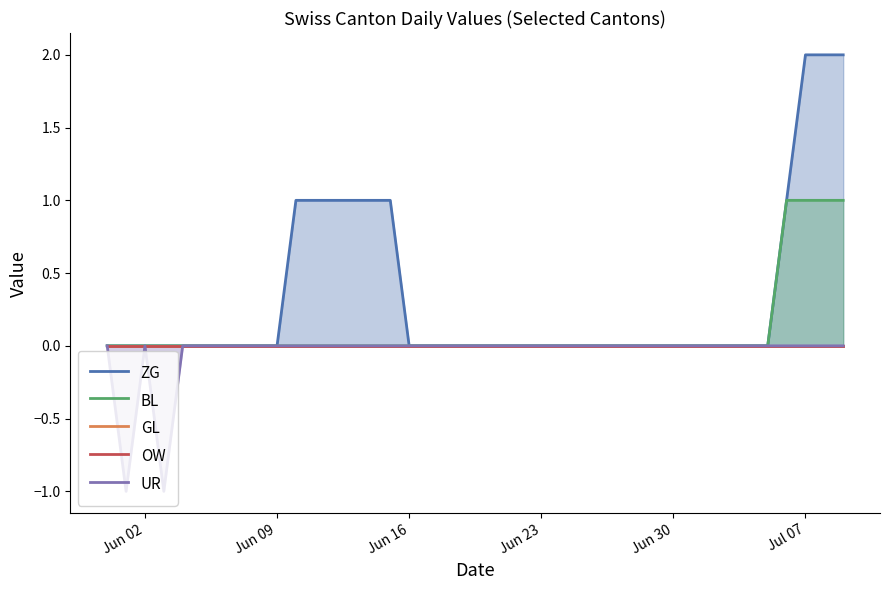

True or false: UR and BL intersect in this chart.

False